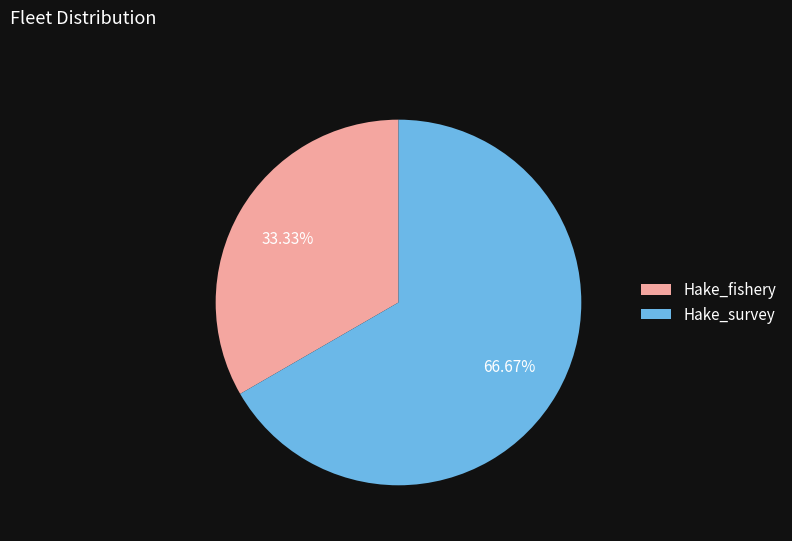

Is it true that Hake_survey is 67% of the pie?

True